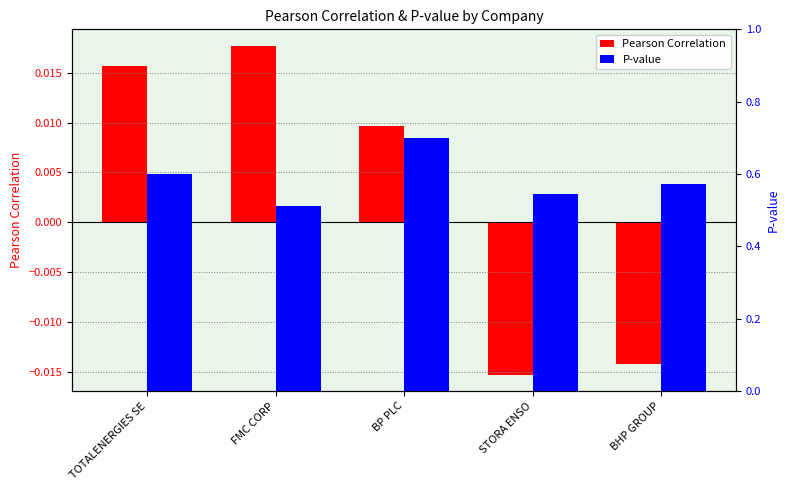

What position from the left is TOTALENERGIES SE?

1